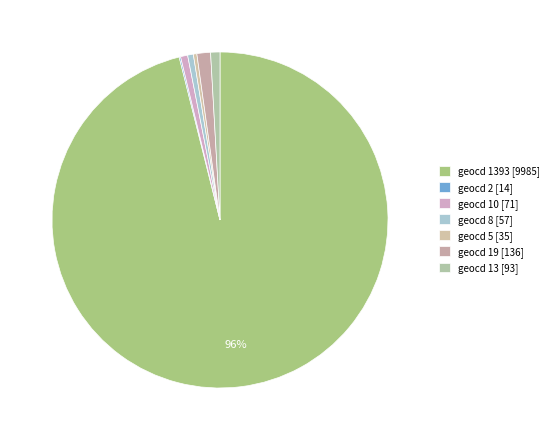

What is the majority slice?

geocd_1393